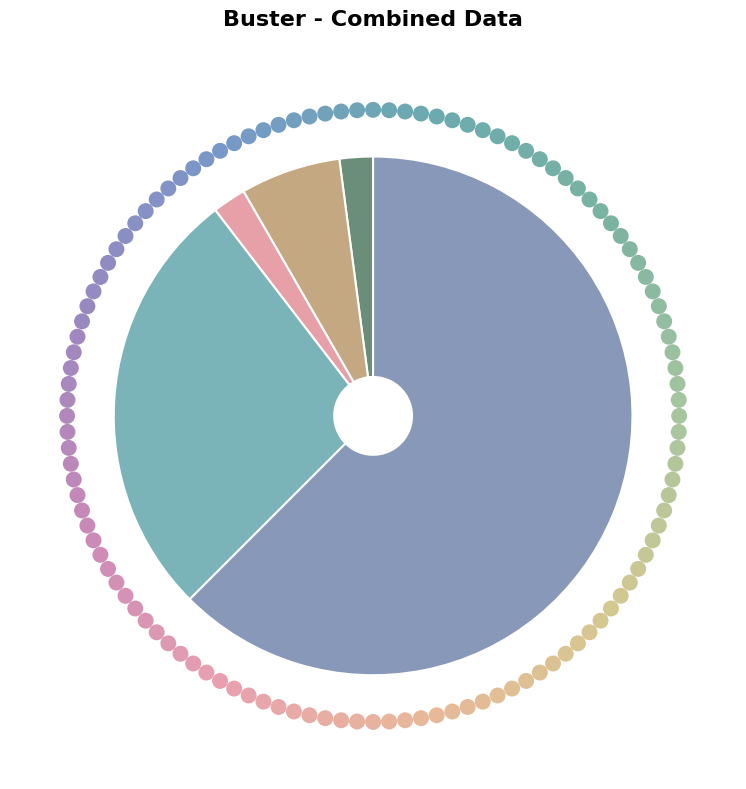

How many segments does this pie chart have?

5